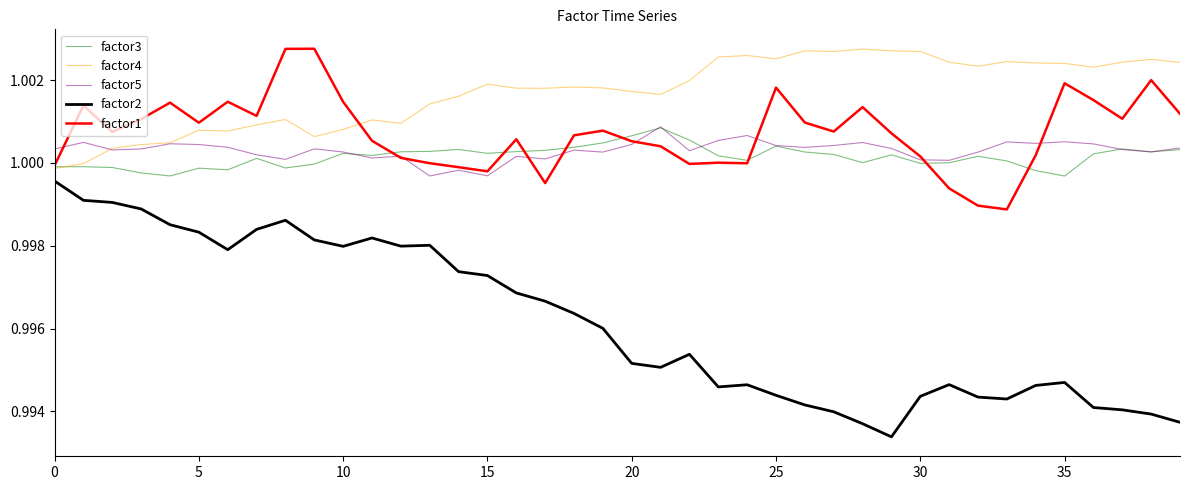

Which series has the largest range (max minus min)?

factor2